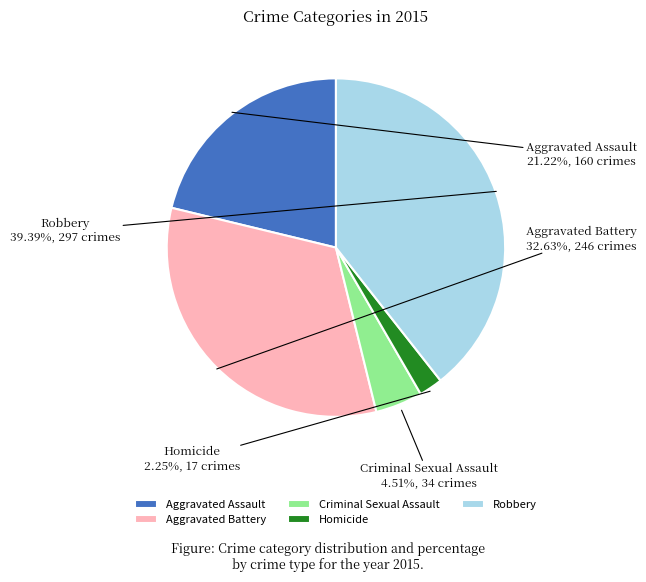

Combined, do Aggravated Assault and Aggravated Battery account for over 50%?

Yes